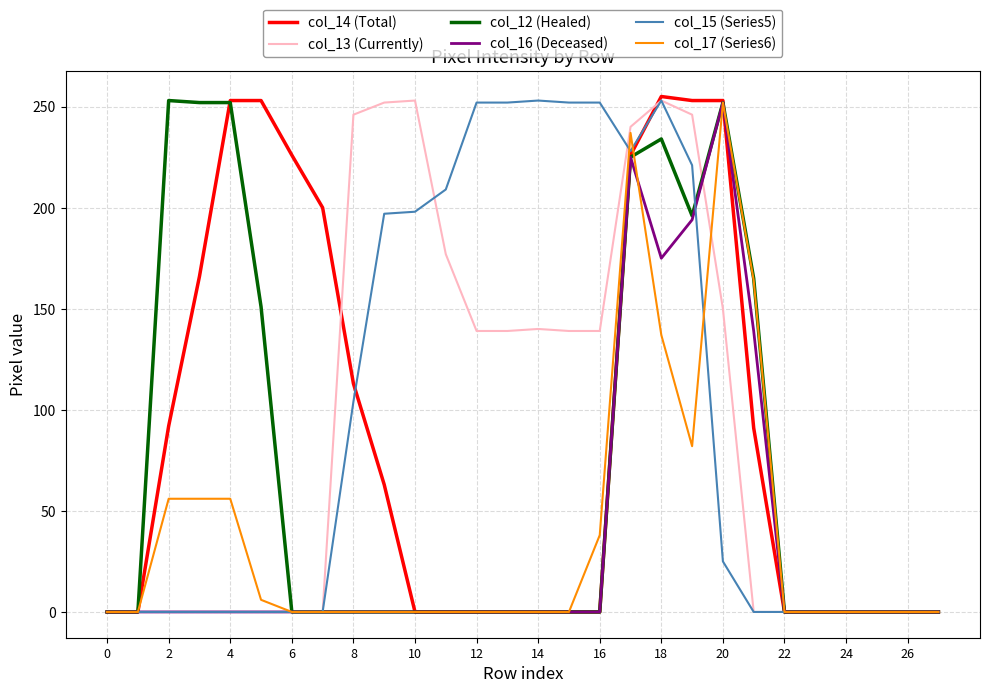

Which series has the largest total across all categories?

col_13 (Currently)